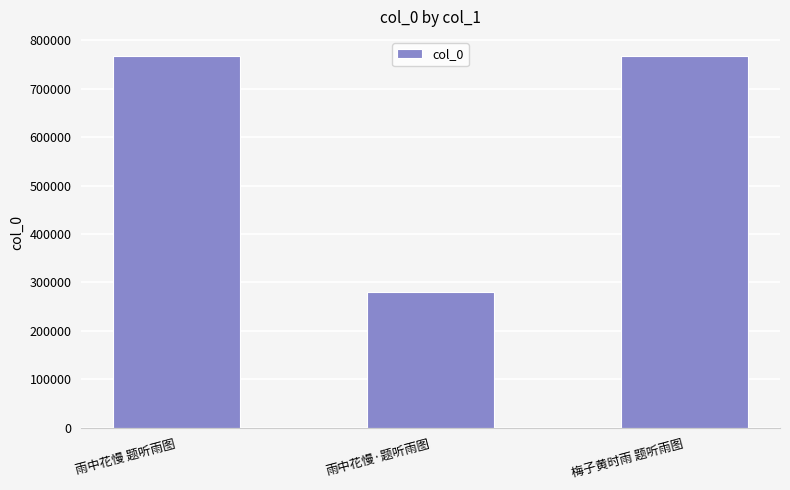

Approximately how many times larger is the value at 雨中花慢 题听雨图 compared to 梅子黄时雨 题听雨图?

1.0